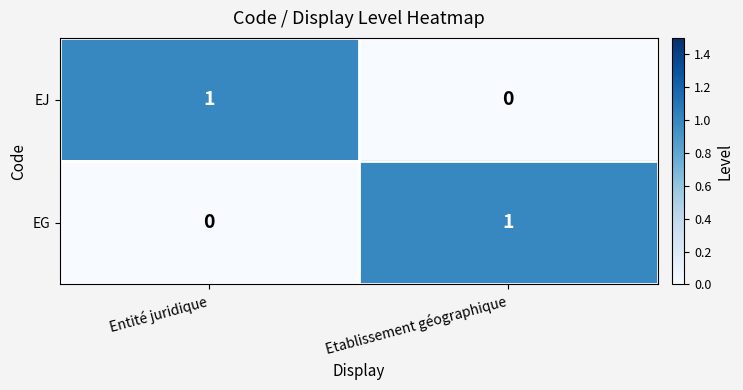

True or false: EG has a value of 1 at Etablissement géographique.

True